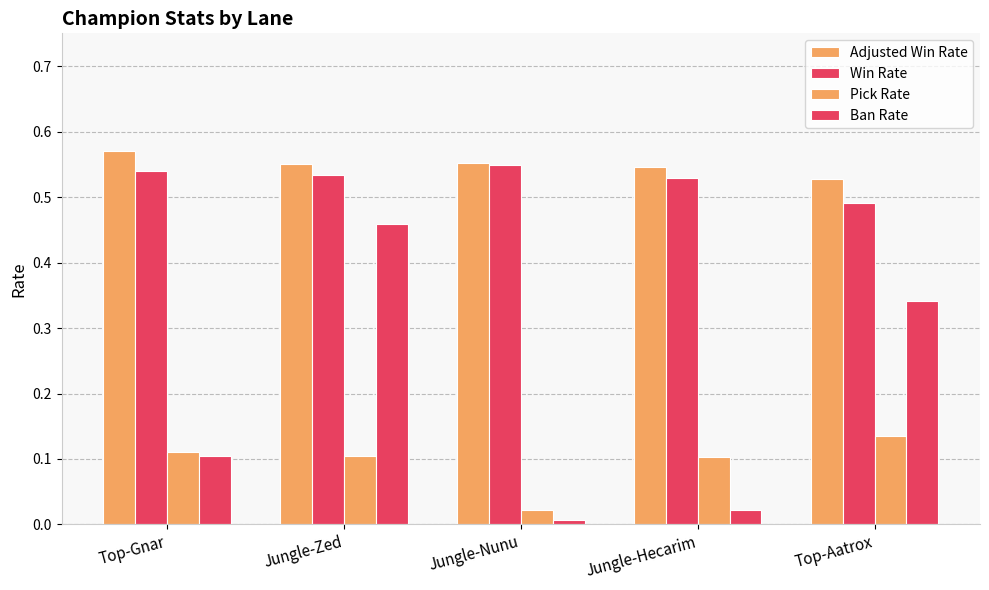

How many bars are there in each group?

4